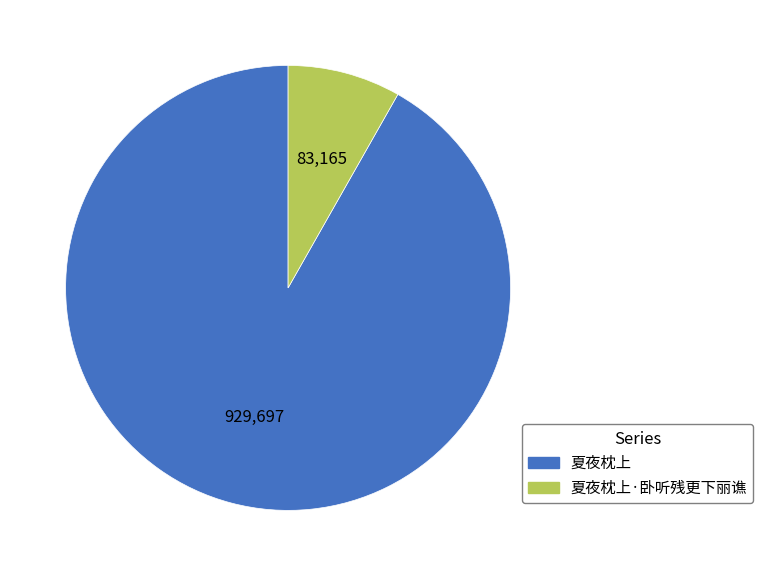

Is there any slice that represents more than half of the pie?

Yes